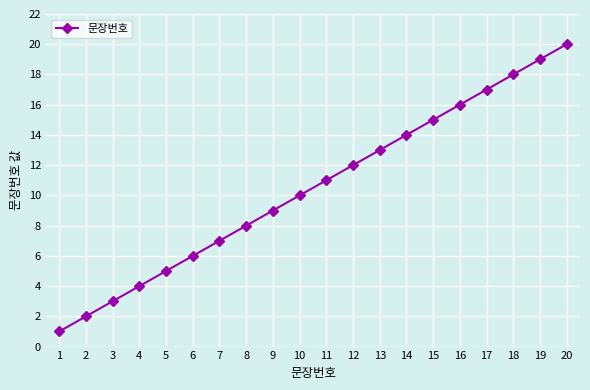

Where is the data nearest to the value 10?

10